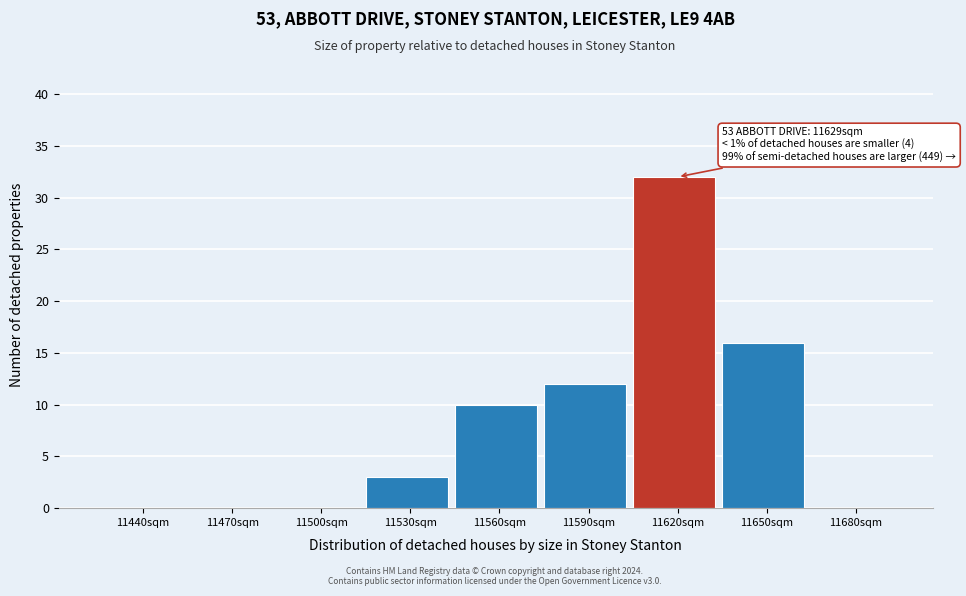

Reading left to right, transcribe all the data shown in this chart.

11440sqm=0	11470sqm=0	11500sqm=0	11530sqm=3	11560sqm=10	11590sqm=12	11620sqm=32	11650sqm=16	11680sqm=0